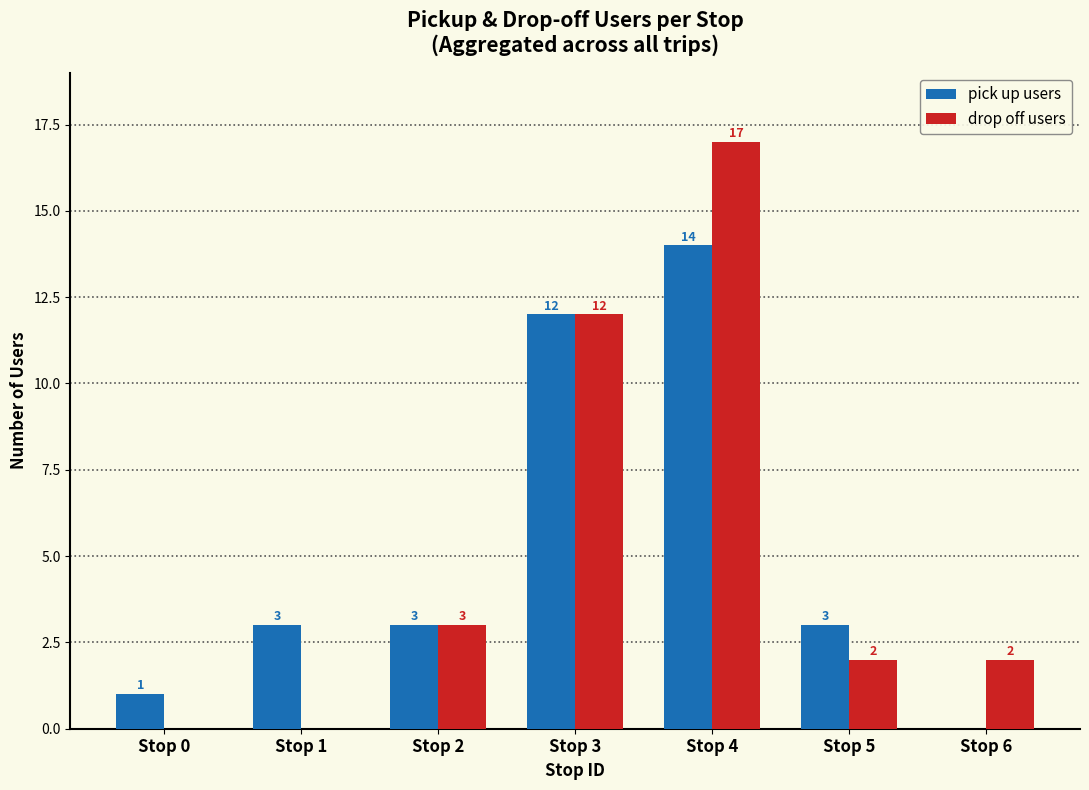

Where is drop off users nearest to the value 8?

Stop 3